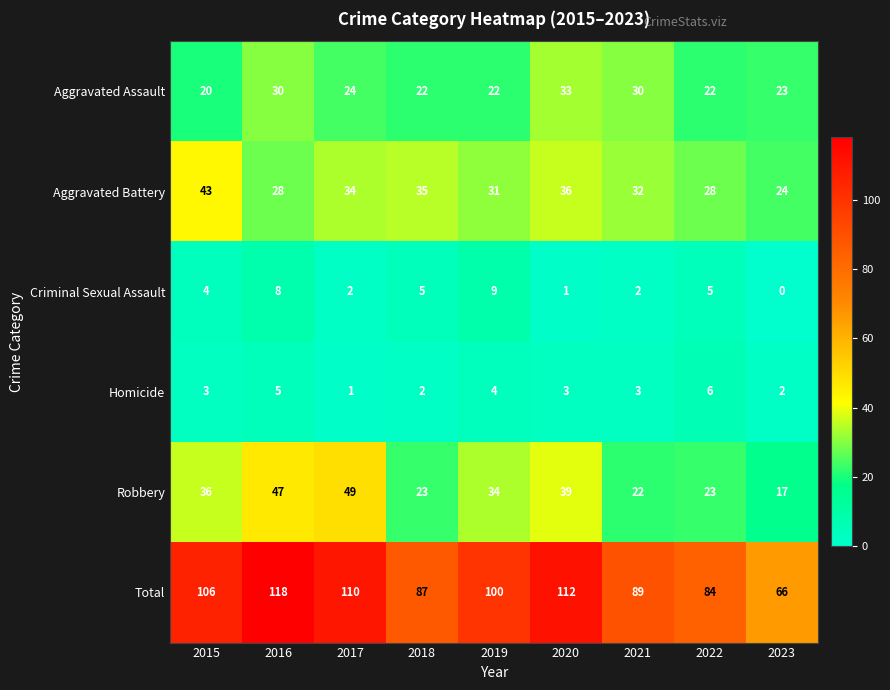

What is the greatest value displayed?

118